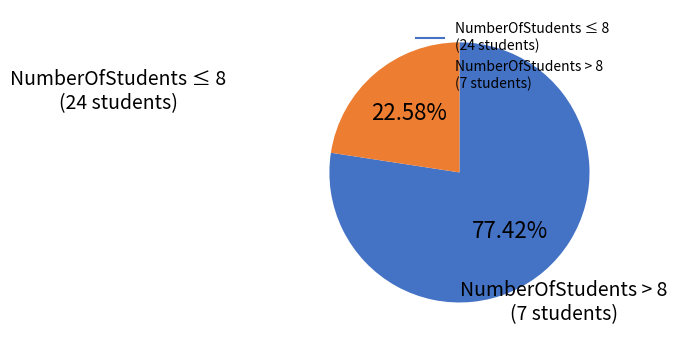

Does any single category account for the majority?

Yes